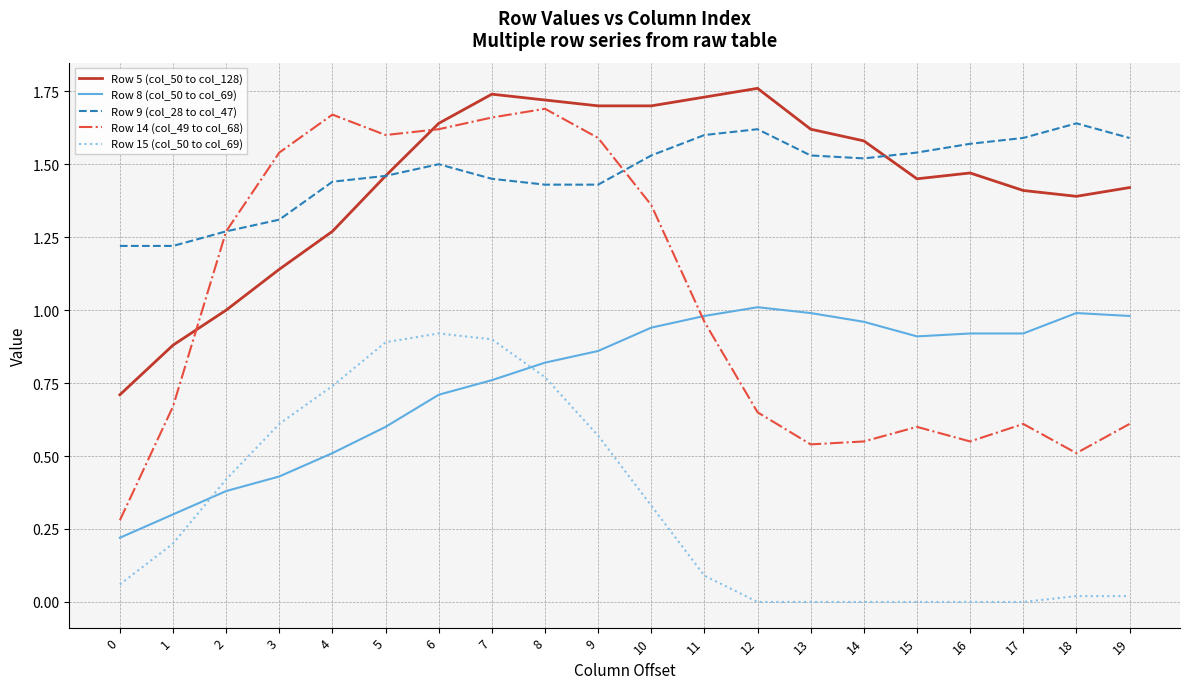

Which series has the widest spread of values?

Row 14 (col_49 to col_68)